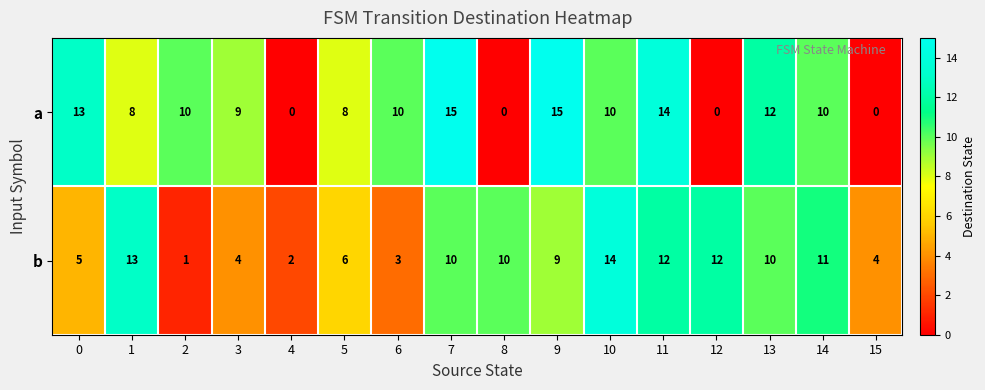

What is the average value of the a series?

8